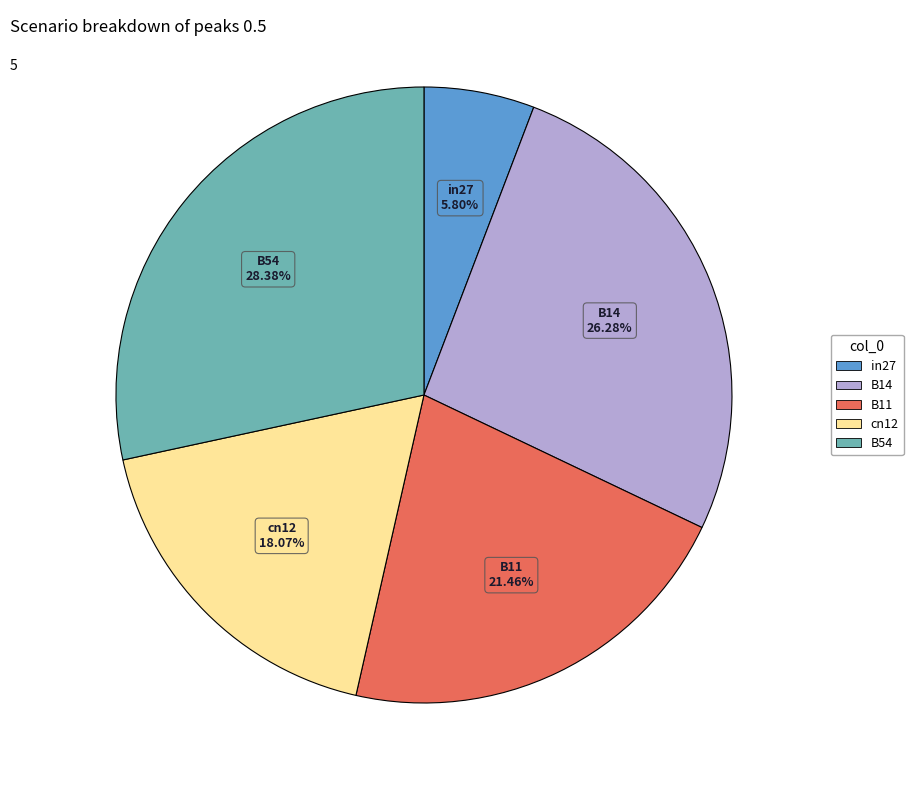

What is the total percentage of in27 and B14?

32.1%